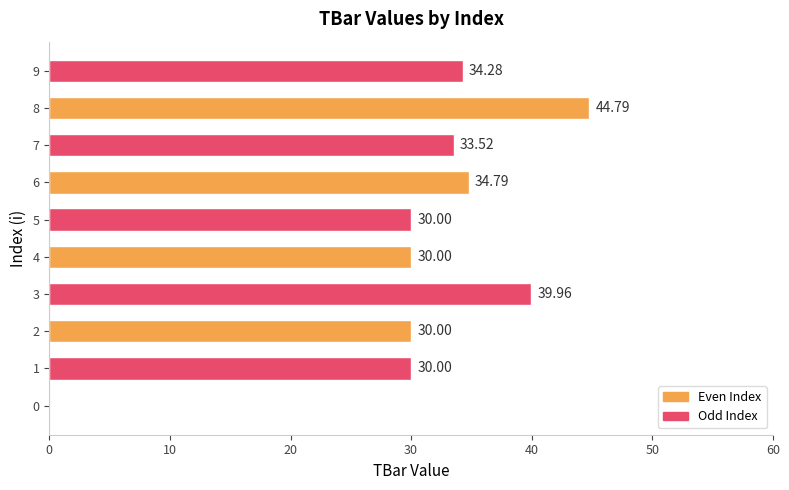

What is the sum of all values?

307.3